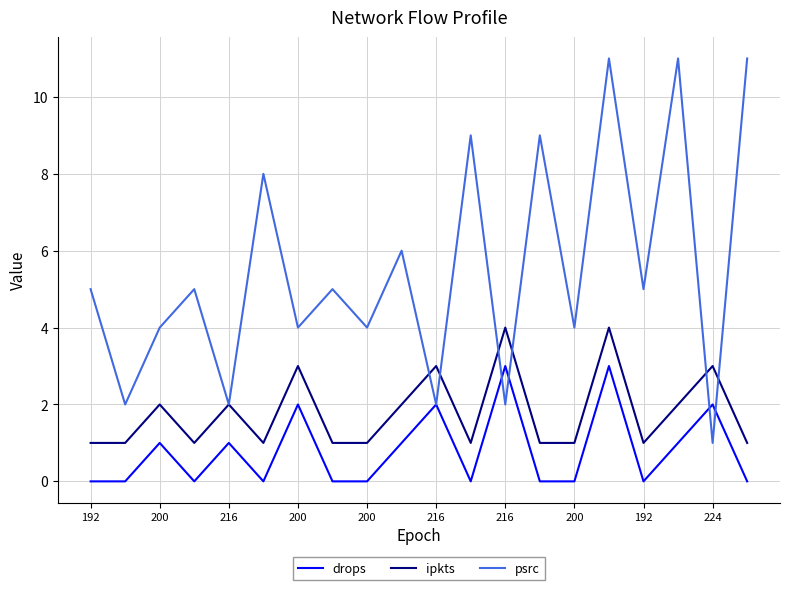

True or false: drops and ipkts intersect in this chart.

False